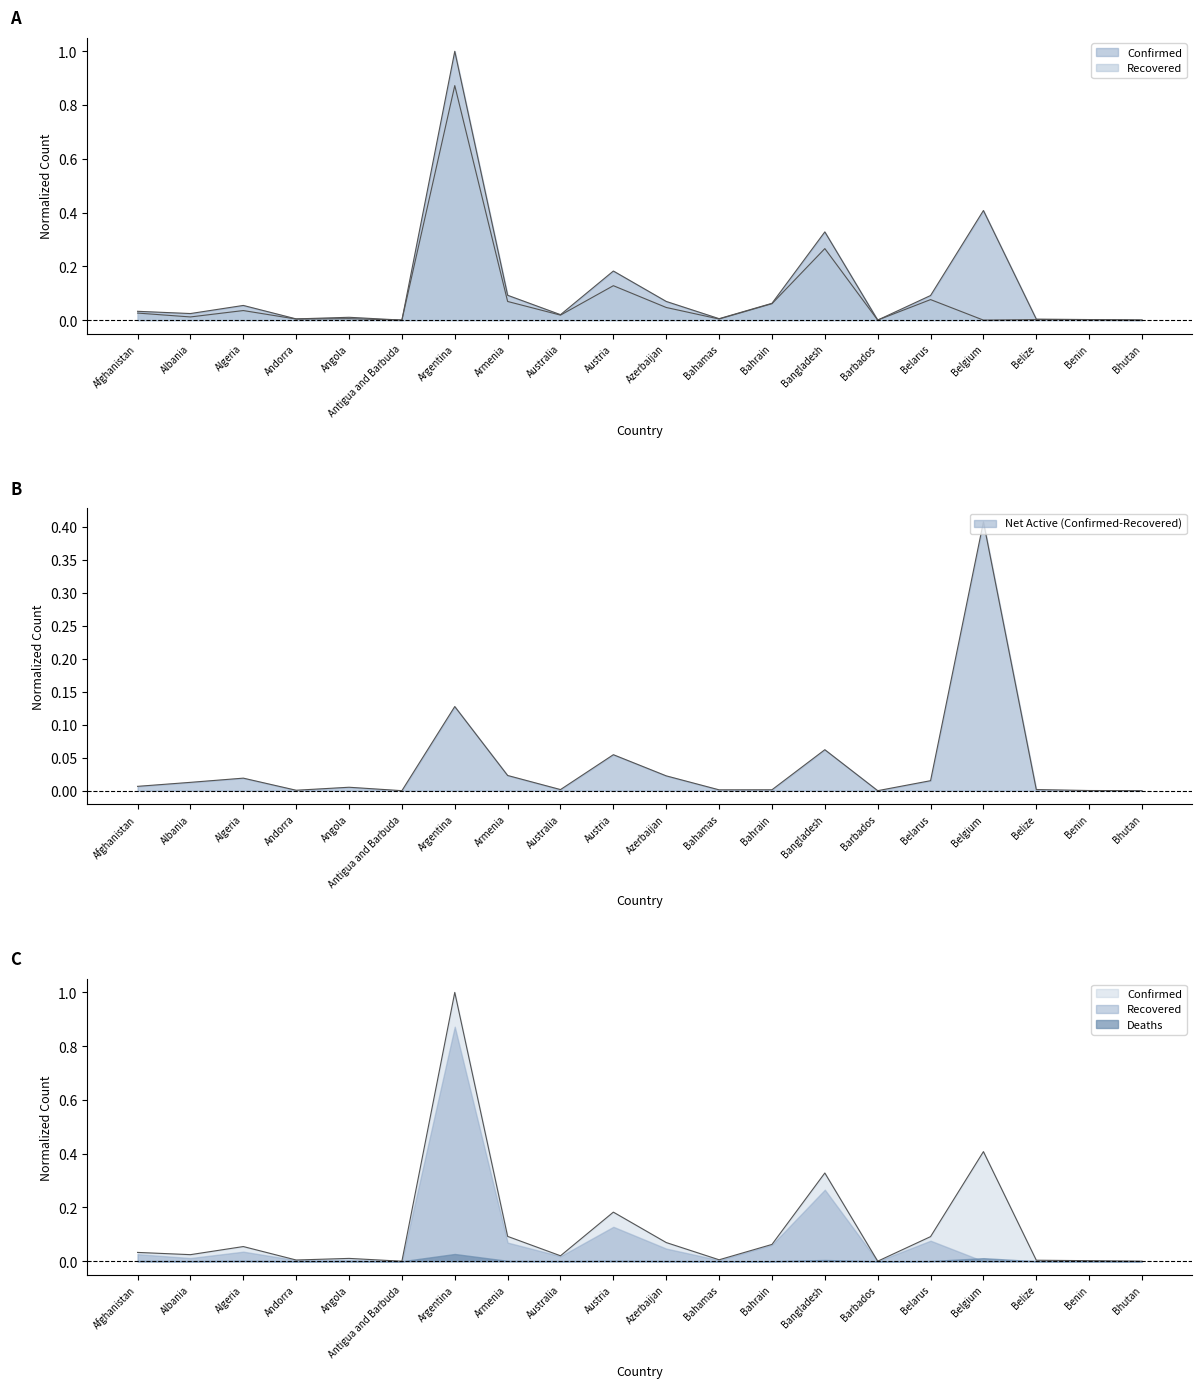

The Recovered series shows 0.1 at Bahrain. True or false?

True